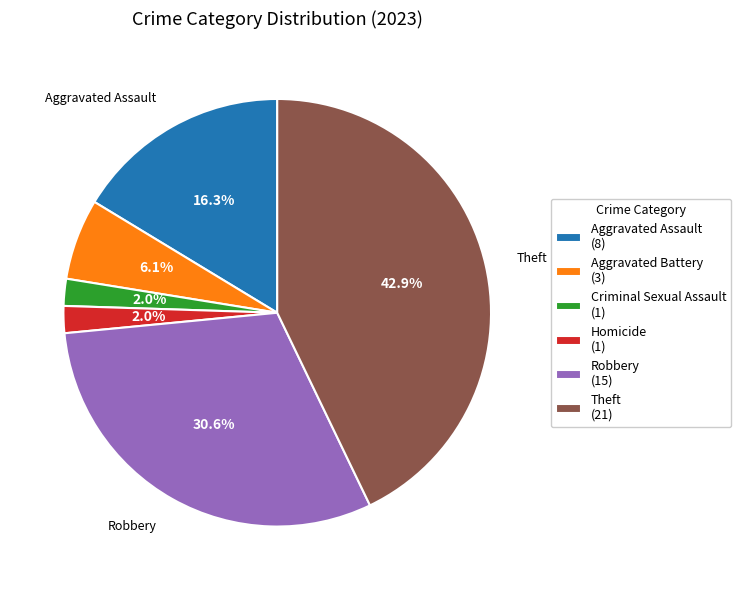

Does Aggravated Battery account for over 50% of the chart?

No